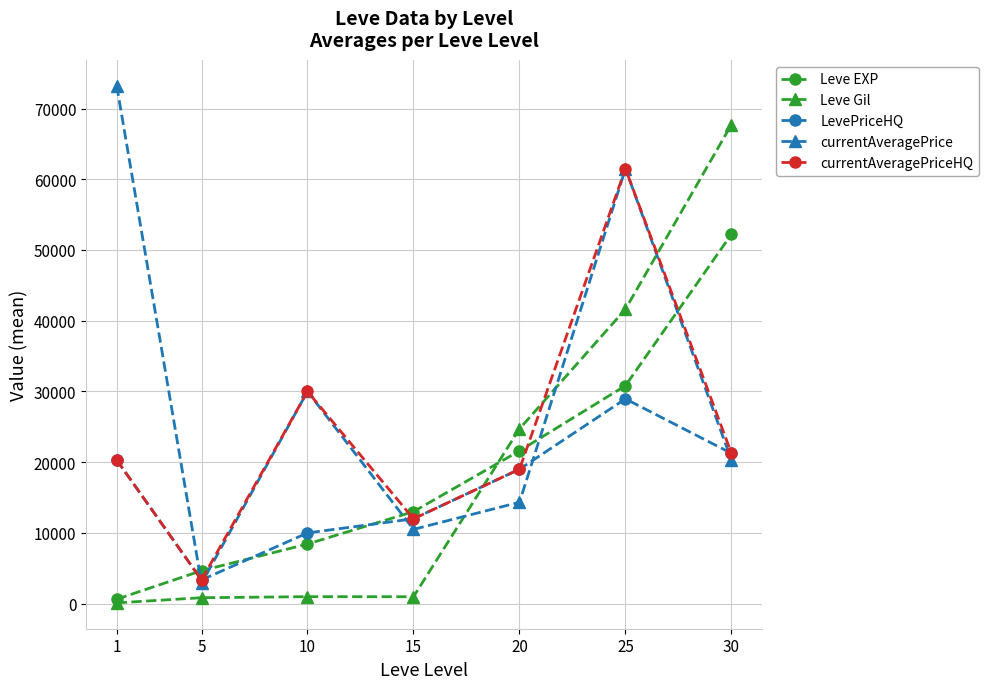

How many distinct data groups are displayed?

5